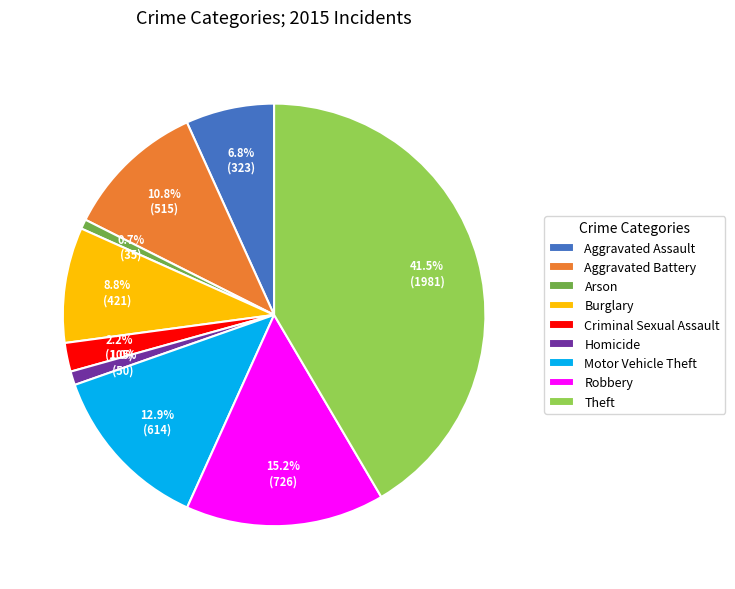

To the nearest percent, what is the average slice percentage?

11%